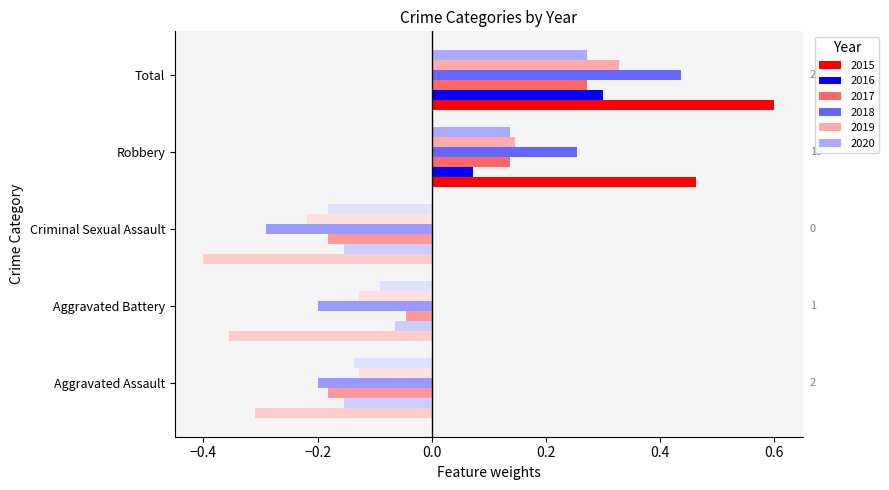

At which label does 2017 reach its peak?

Total